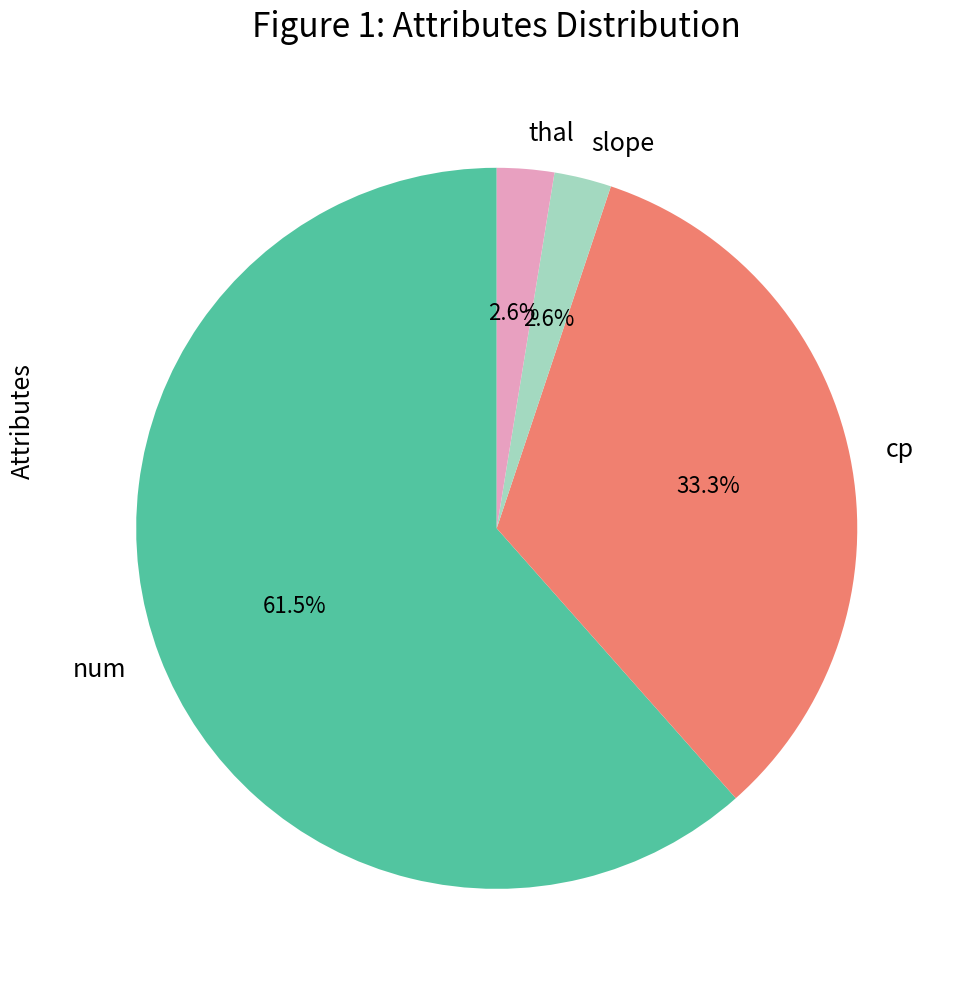

How many slices are in this pie chart?

4